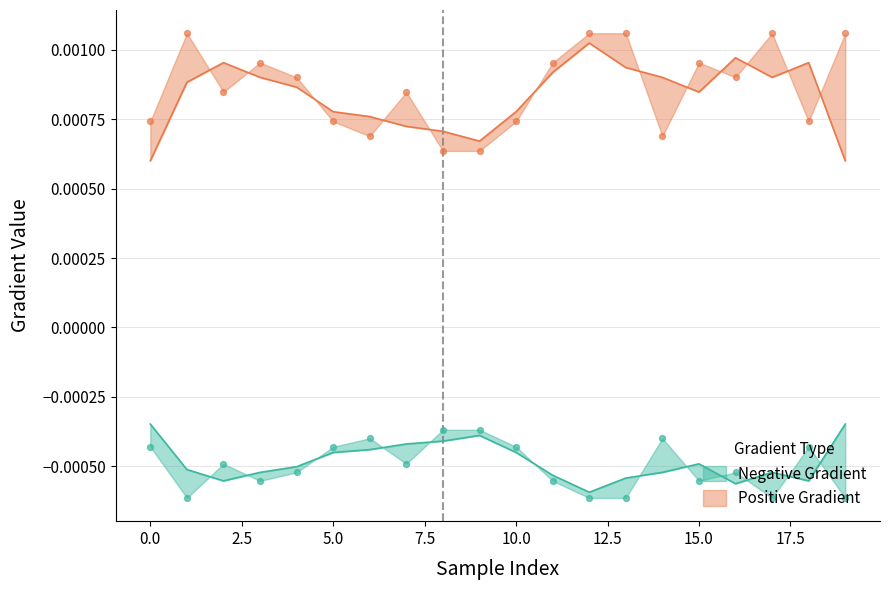

Which series has the widest spread of Y values?

Positive Gradient